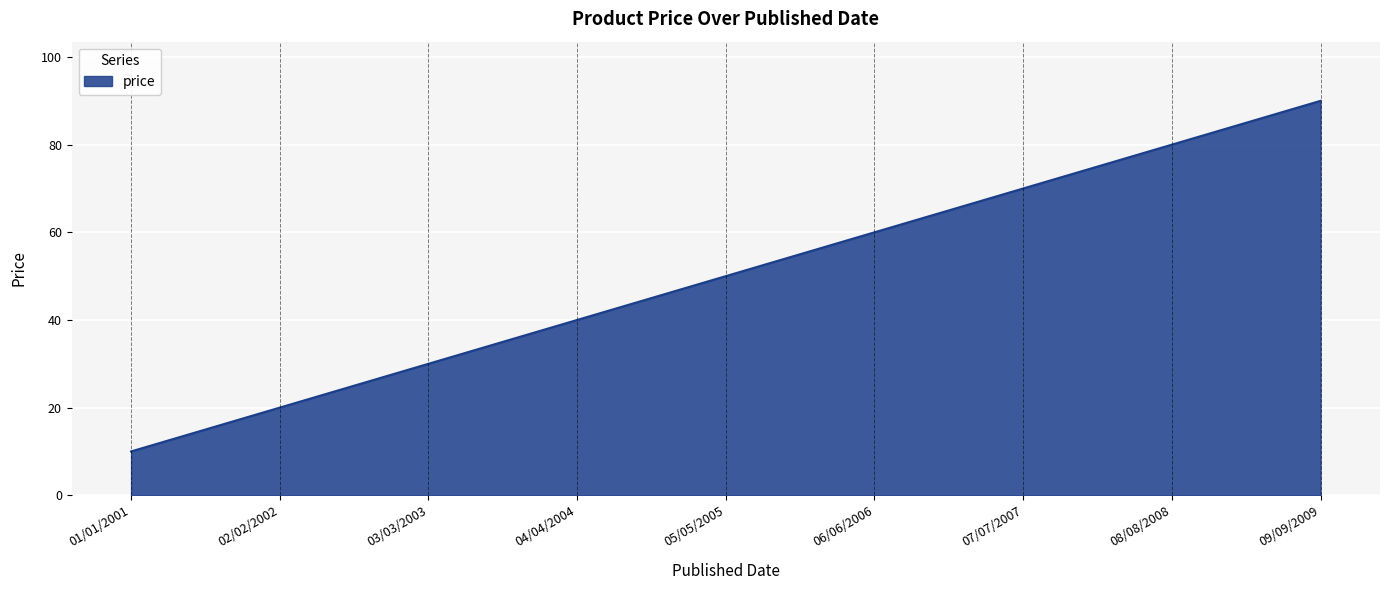

How many values are between 30 and 70?

5